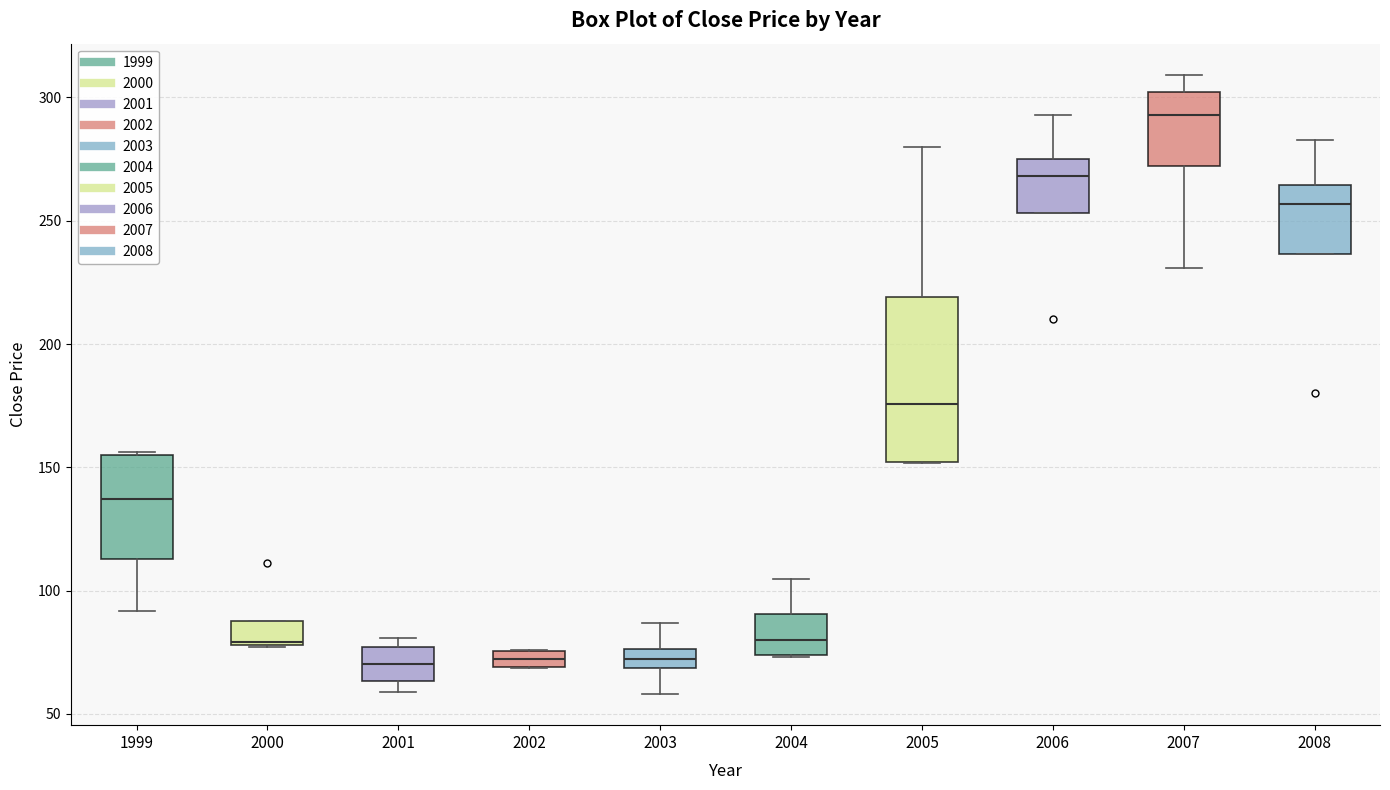

Which box is the tallest, from its lower edge to its upper edge?

2005